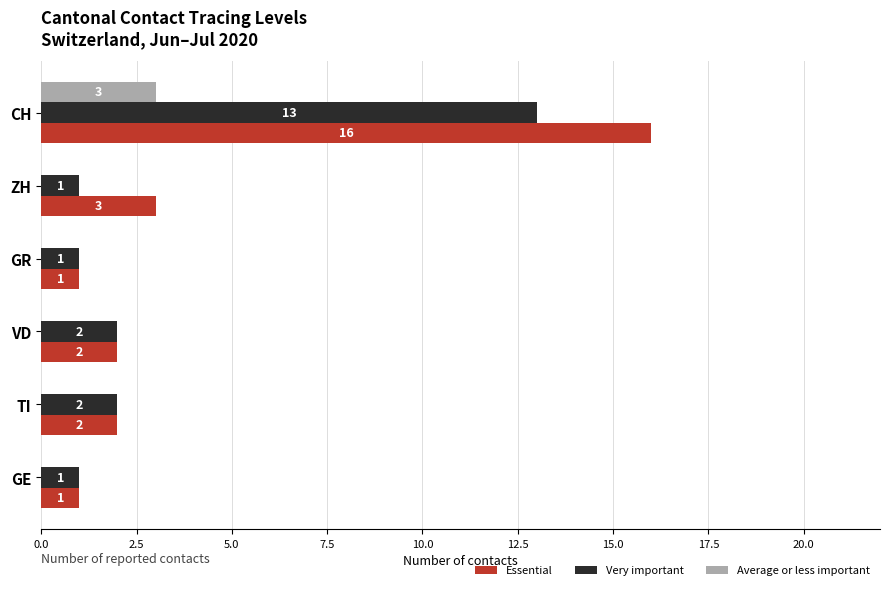

What is the total value across all series at VD?

4